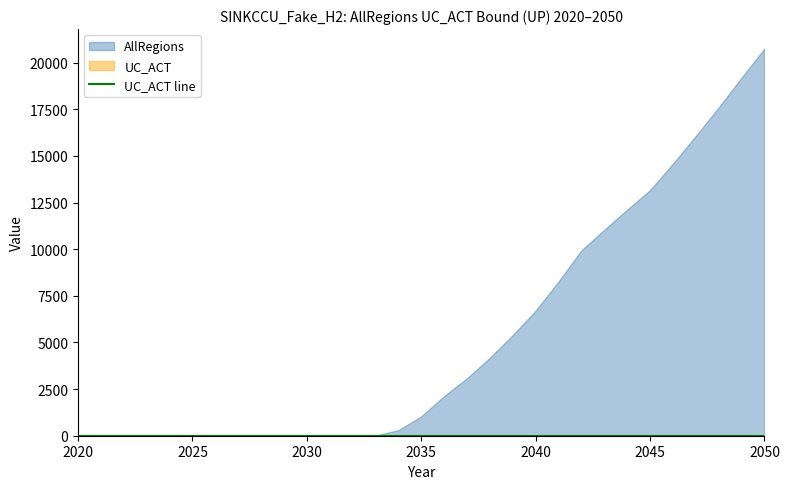

What is the maximum value for AllRegions?

20757.8